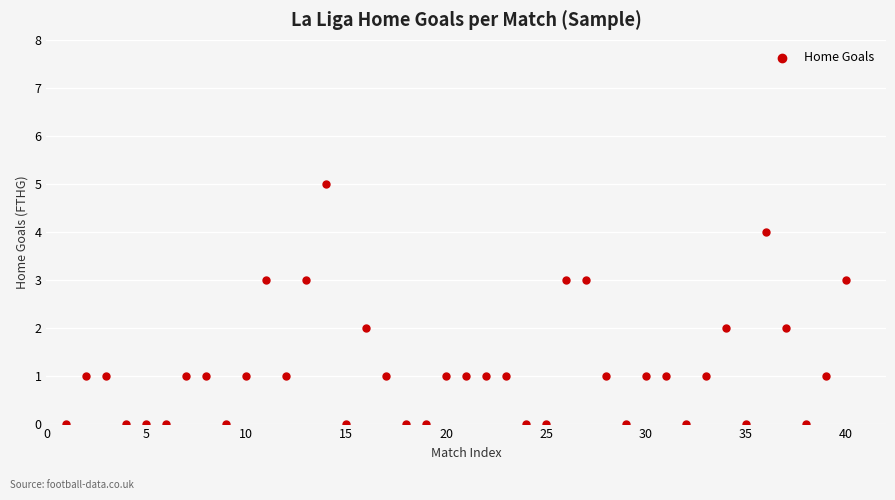

What is the range of X values (max minus min)?

39